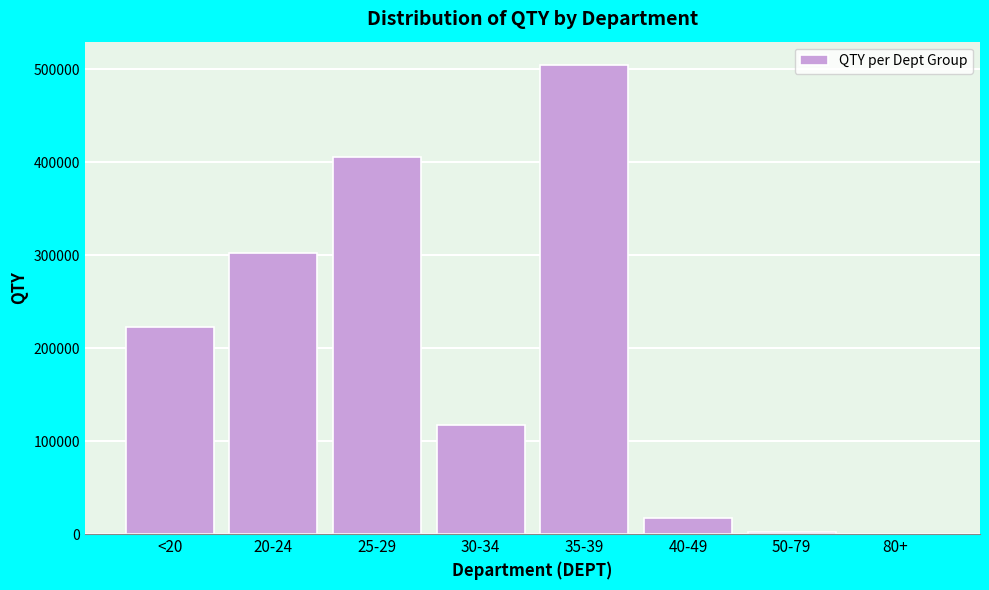

The value at 25-29 is 89433.0. True or false?

False